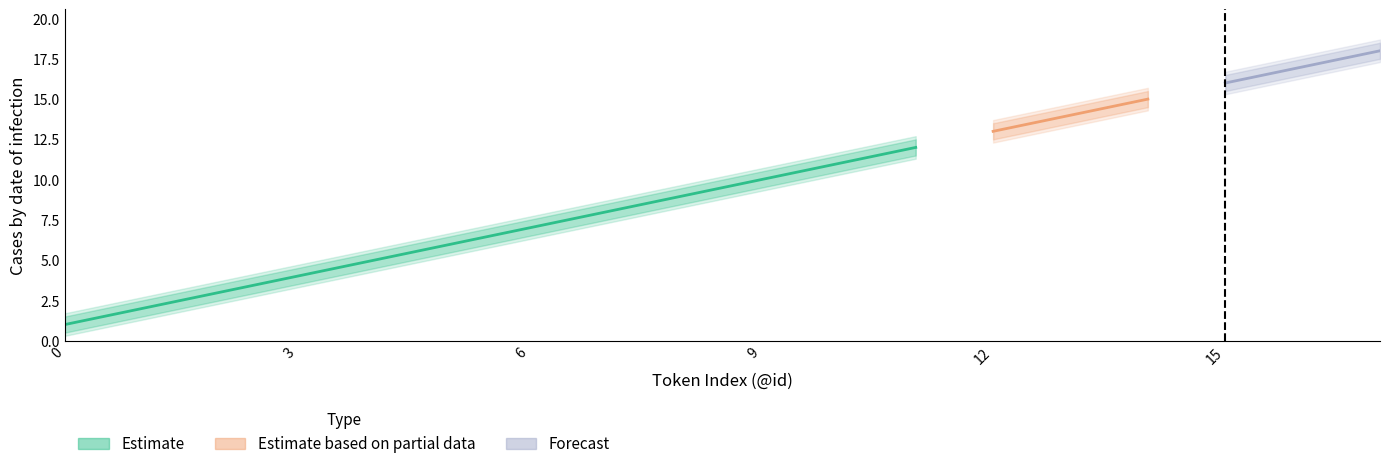

True or false: Estimate_high2 and Estimate_high intersect in this chart.

False